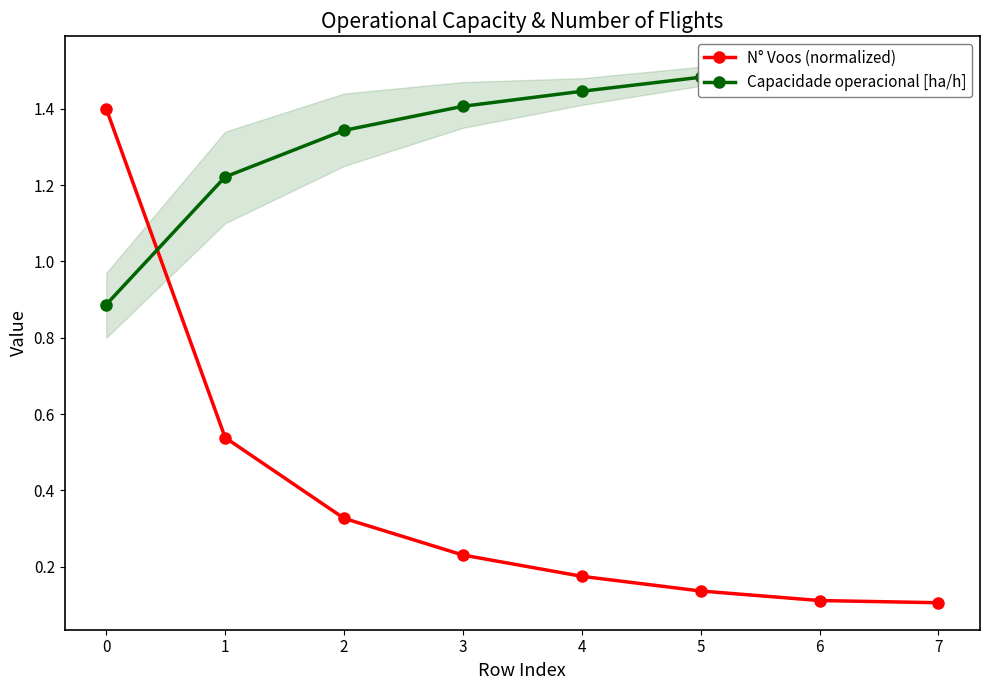

What is the value of the N° Voos (normalized) point at the 1st from the left?

1.4